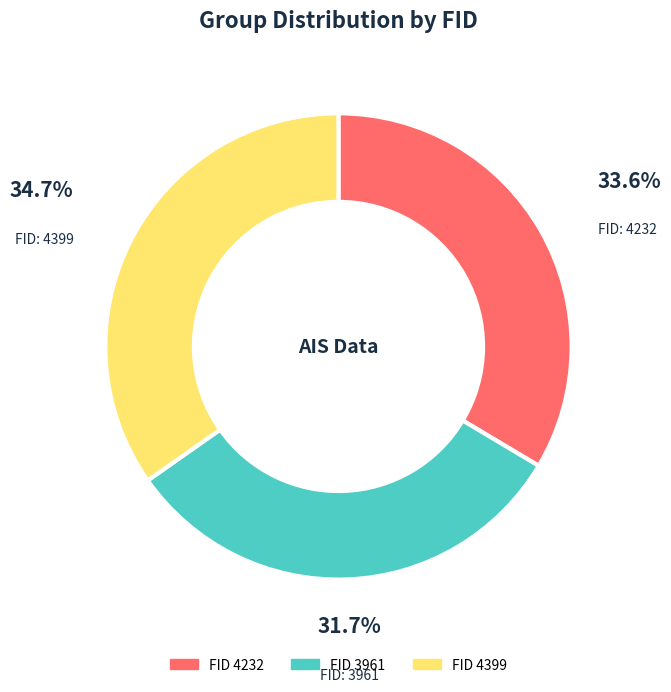

Does FID 3961 represent more than half of the total?

No